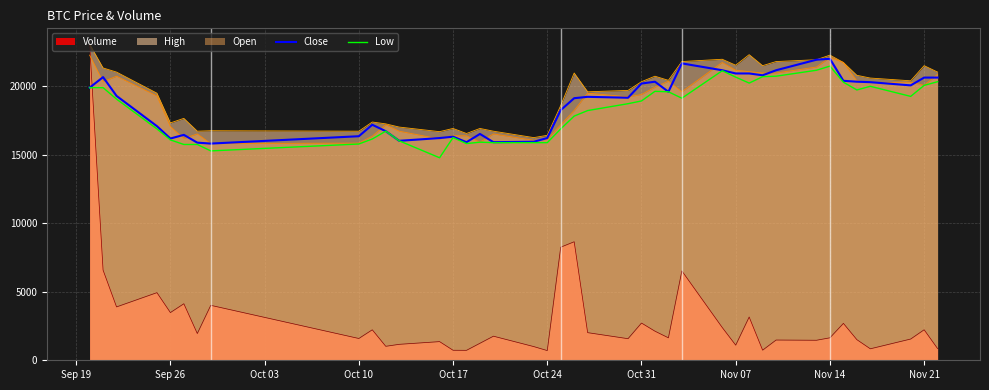

Which series has the largest range (max minus min)?

Volume